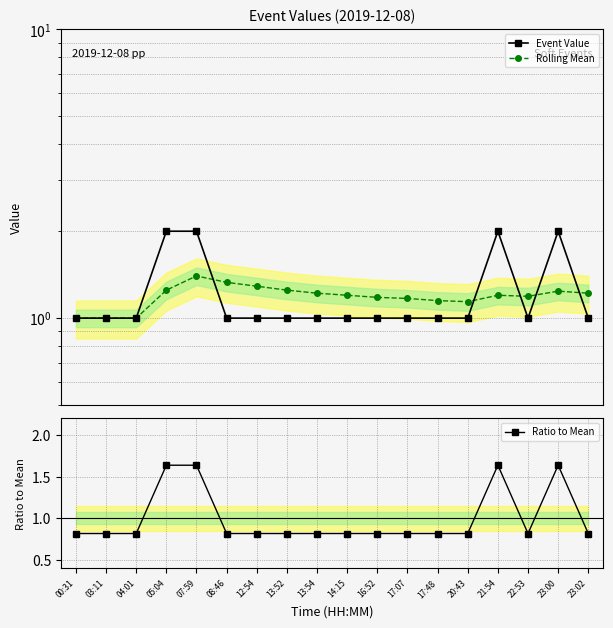

What is the value of the Rolling Mean point at the 15th from the left?

1.2